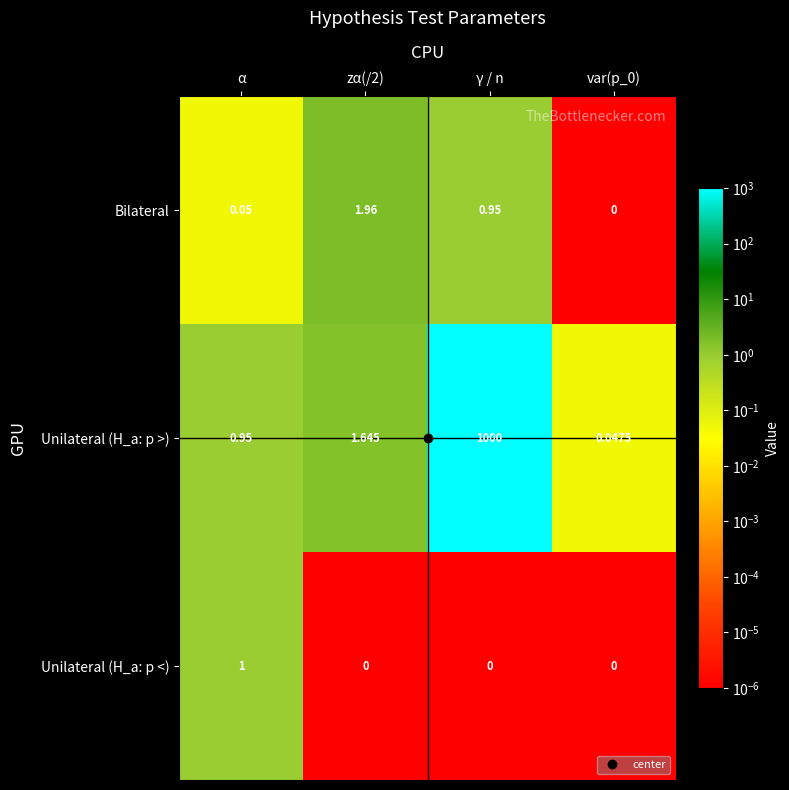

List the series in order of their peak value, highest first.

Unilateral (H_a: p >), Bilateral, Unilateral (H_a: p <)